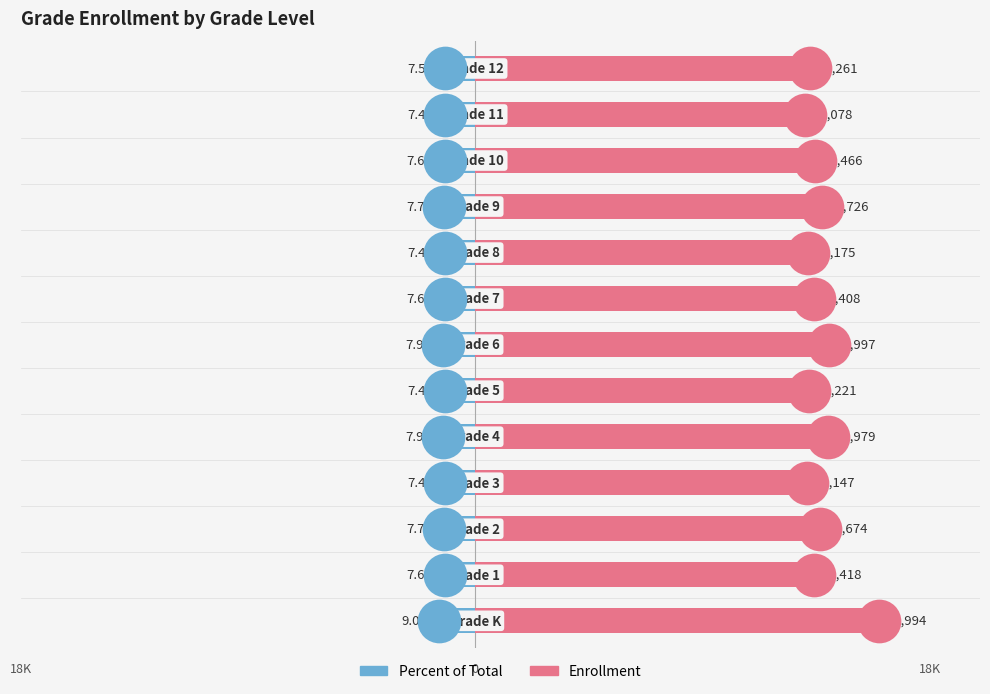

At how many categories does at least one series exceed 6552?

13